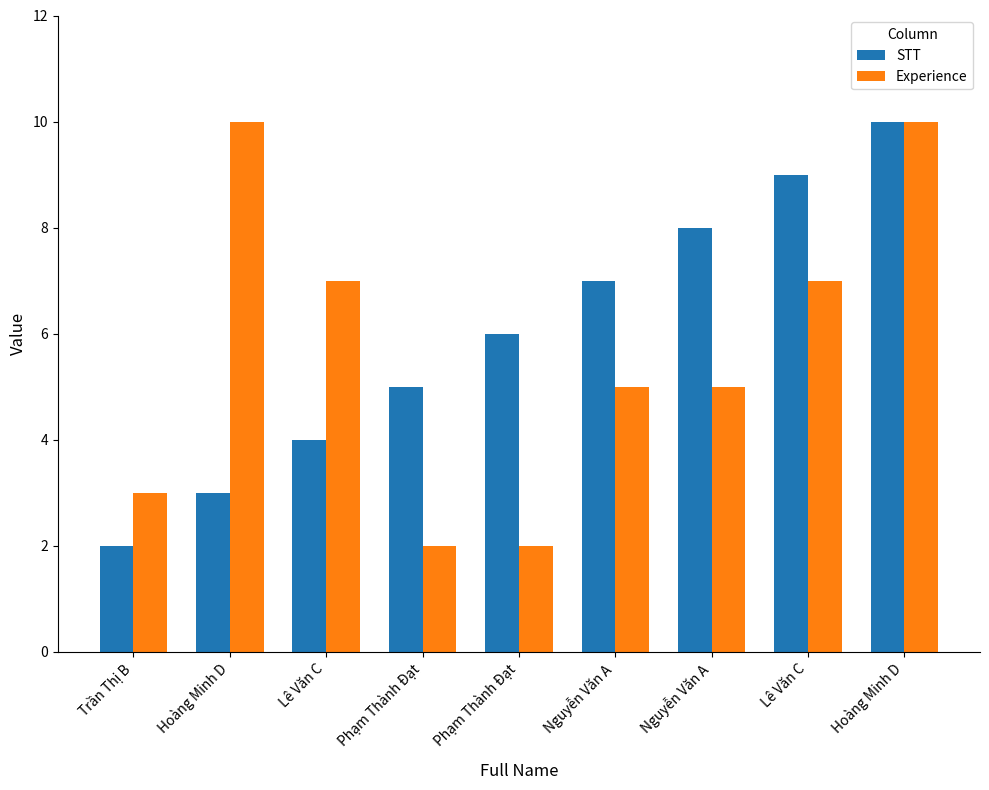

Is the value of STT at Phạm Thành Đạt greater than the value of Experience at Hoàng Minh D?

No